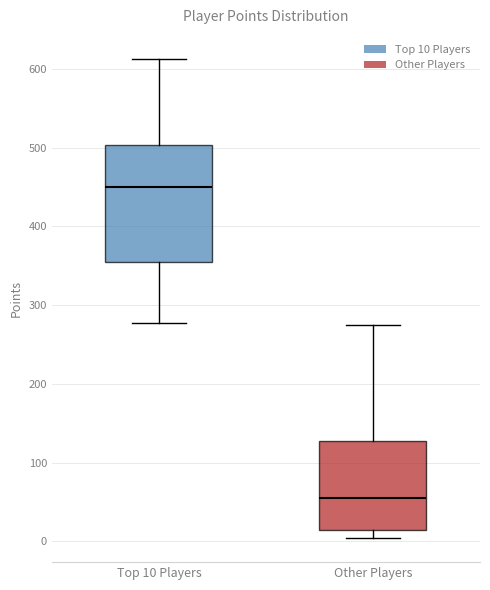

Where is the upper edge of the box for Other Players on the y-axis? The values are not printed on the chart, so give them approximately, as read against the axis.

130